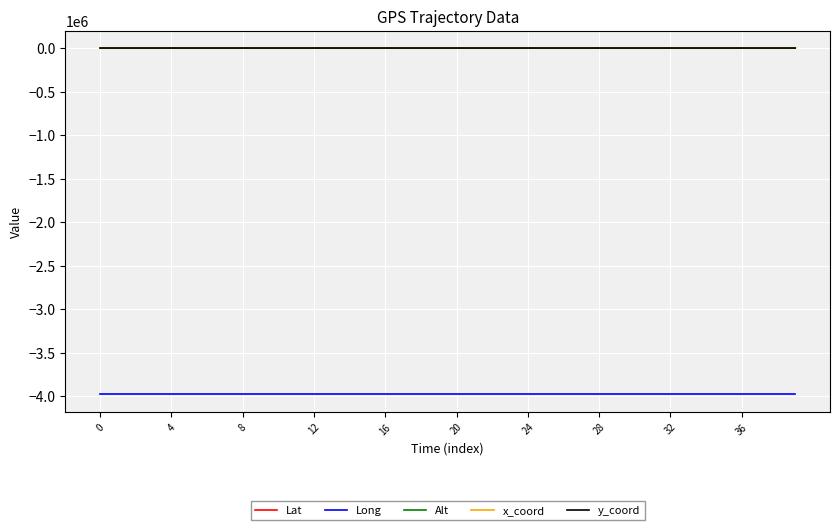

What is the minimum value shown in the chart?

-3981357.8